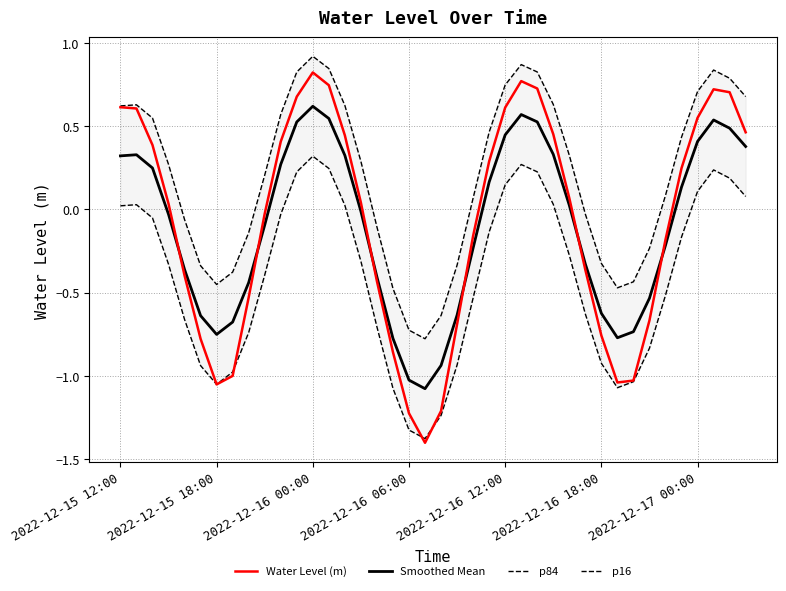

What position from the right is 13?

27